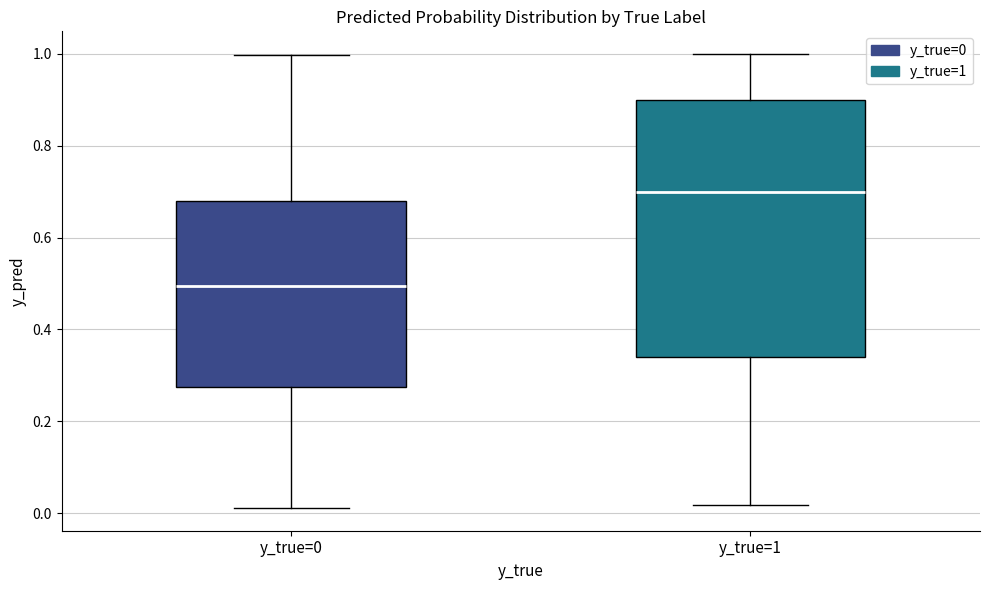

Reading left to right, read every box against the y-axis: the position of its median line, the range the box covers, and the ends of its whiskers. The values are not printed on the chart, so give them approximately, as read against the axis.

y_true=0: median 0.50, box 0.28 to 0.68, whiskers 0.02 to 1.00
y_true=1: median 0.70, box 0.34 to 0.90, whiskers 0.02 to 1.00